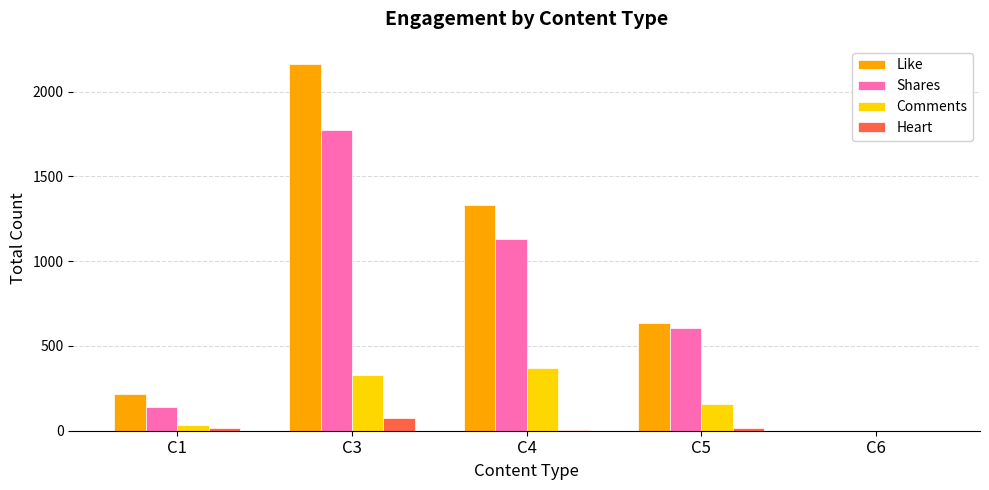

Which series has the widest spread of values?

Like